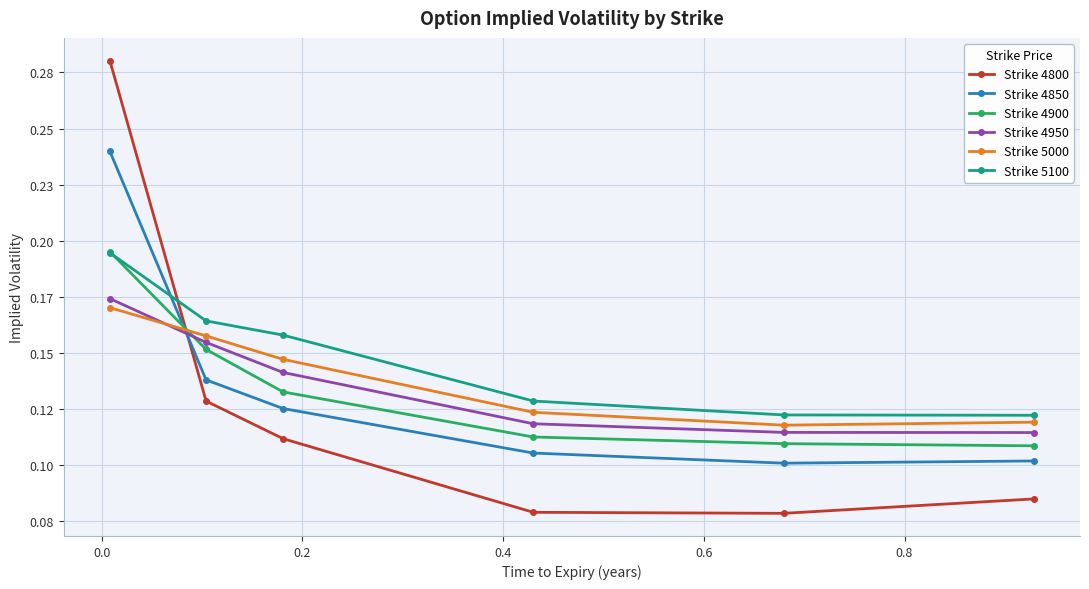

At how many categories does at least one series exceed 0?

6